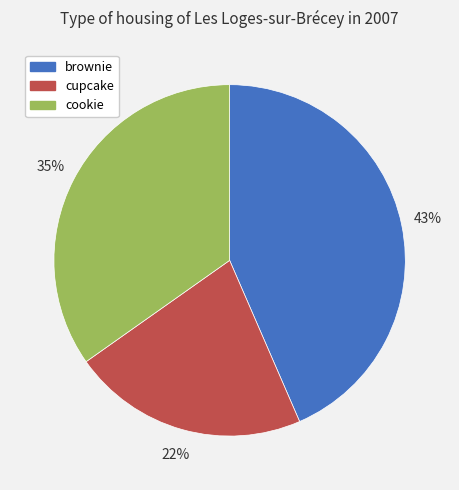

What percentage is the cupcake slice, to the nearest percent?

22%